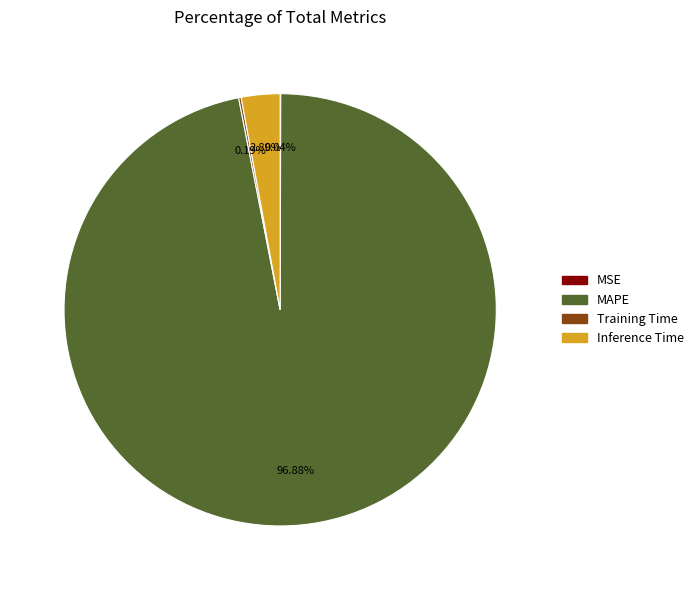

Which category accounts for the majority?

MAPE